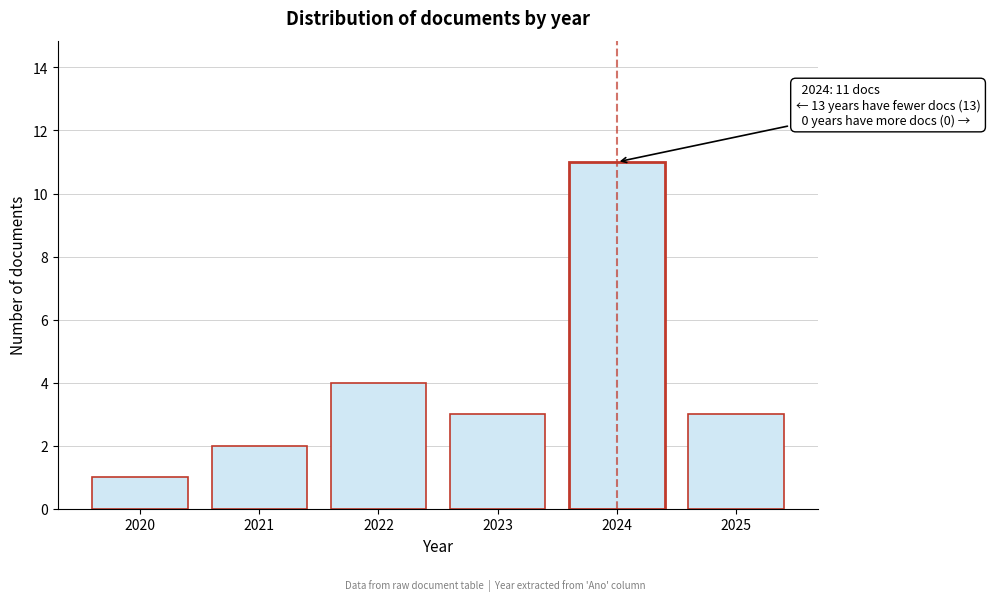

Reading right to left, list all the values displayed in this chart.

3	11	3	4	2	1